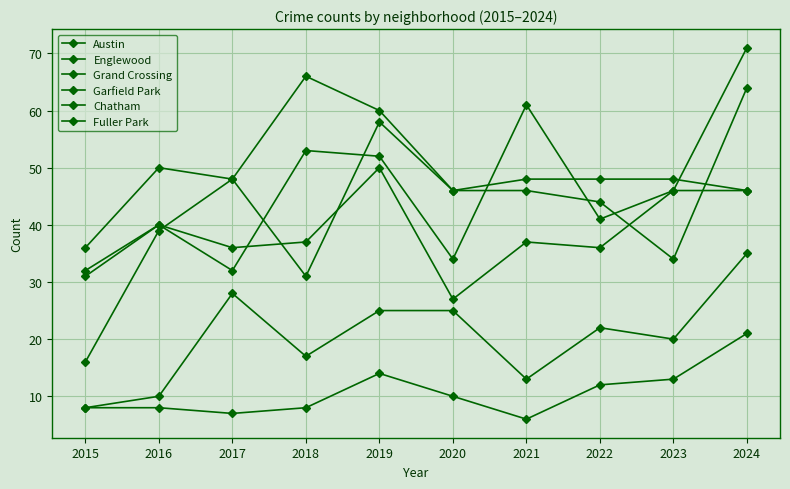

How many categories are shown in the chart?

10